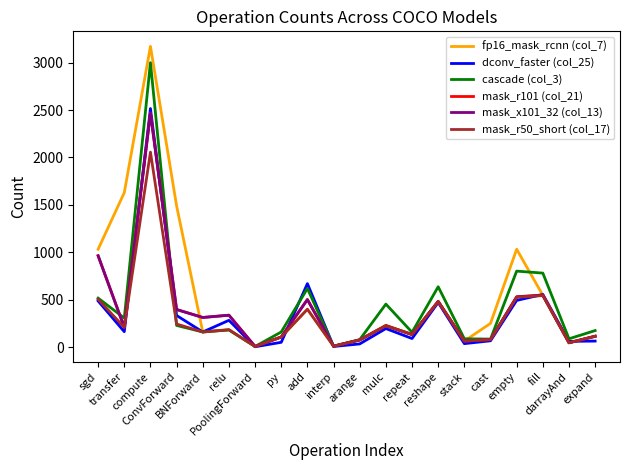

How many lines are shown in the chart?

6